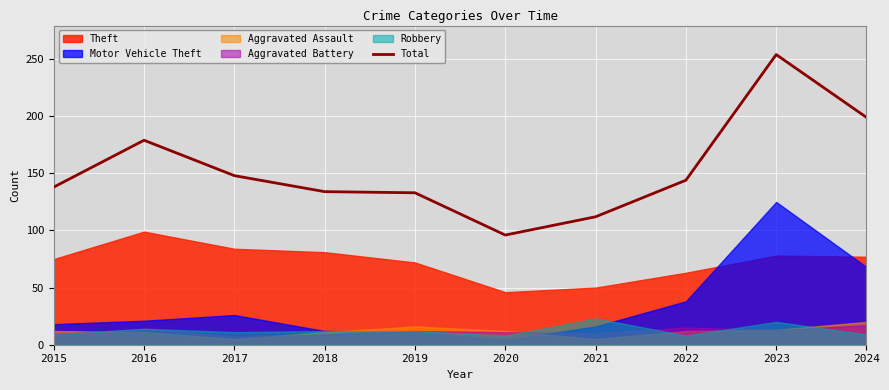

Rank the categories by value from lowest to highest.

2020, 2021, 2019, 2018, 2015, 2022, 2017, 2016, 2024, 2023